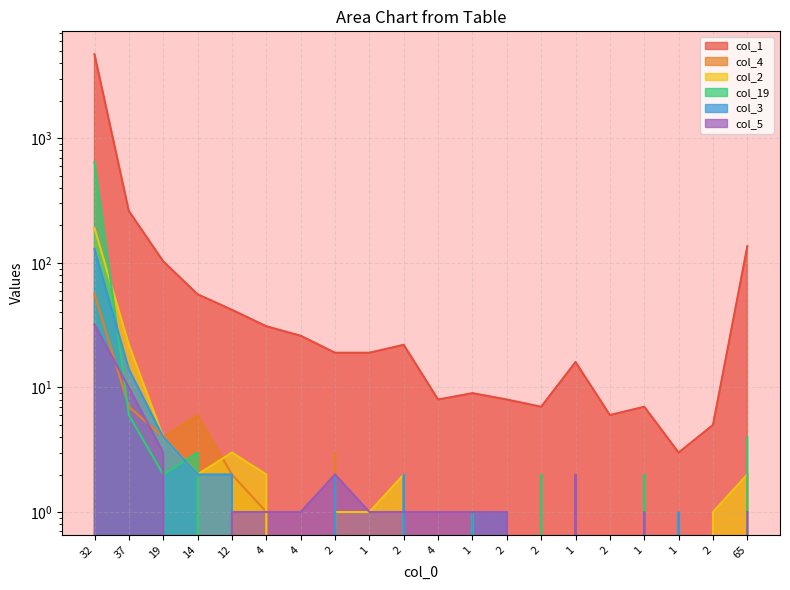

Which series ends up on top after the final intersection of col_2 and col_3?

col_2